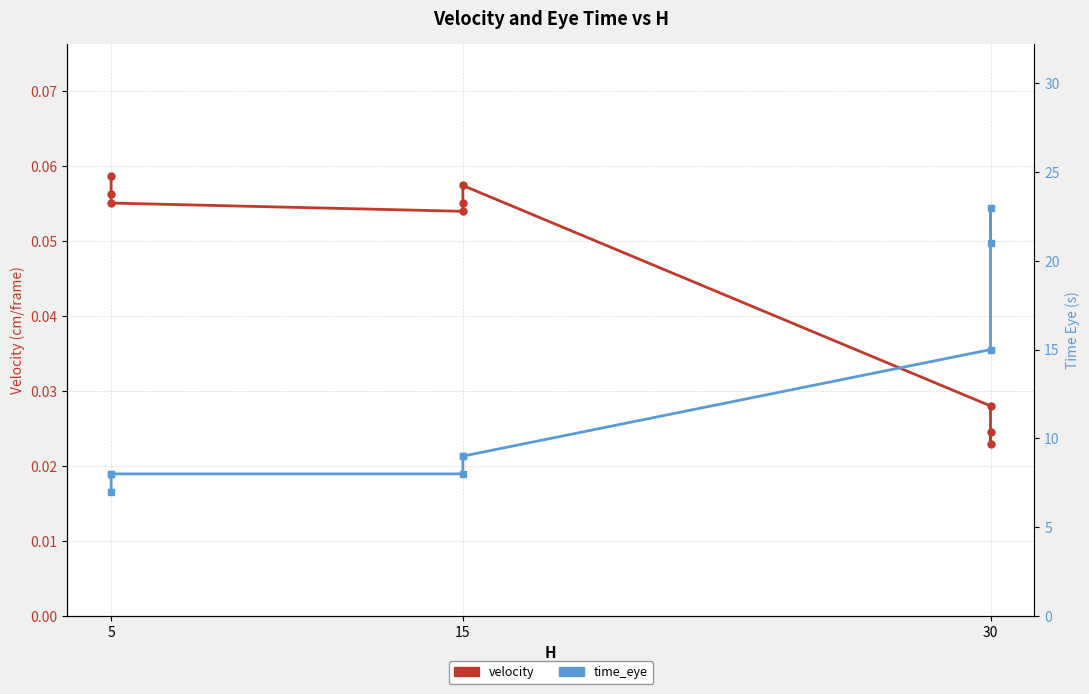

How many data points does each series have?

9